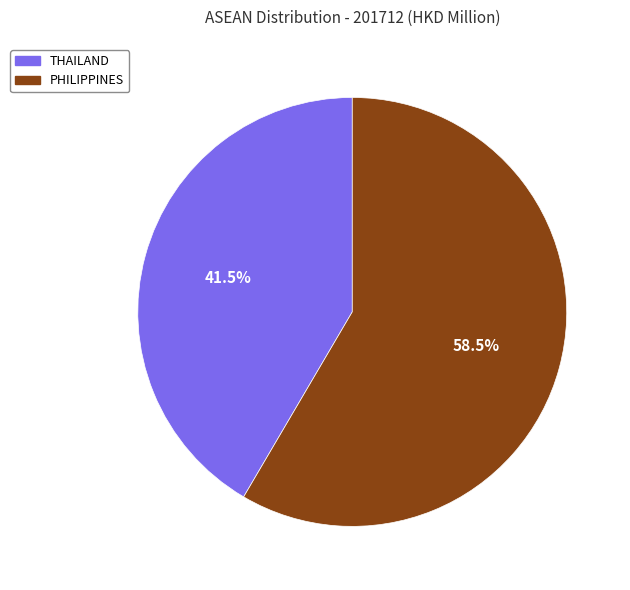

Do THAILAND and PHILIPPINES together represent more than half of the pie?

Yes